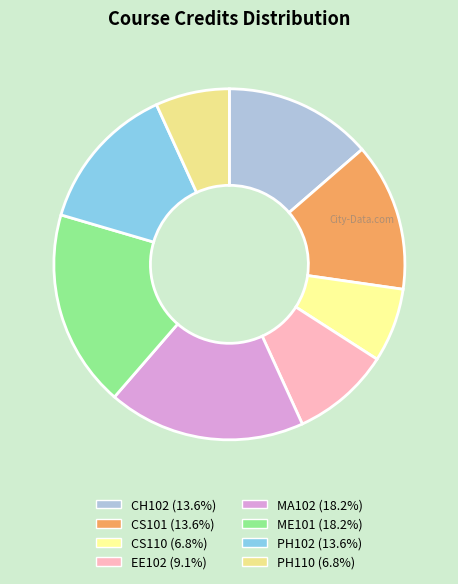

True or false: MA102 accounts for 5% of the total.

False